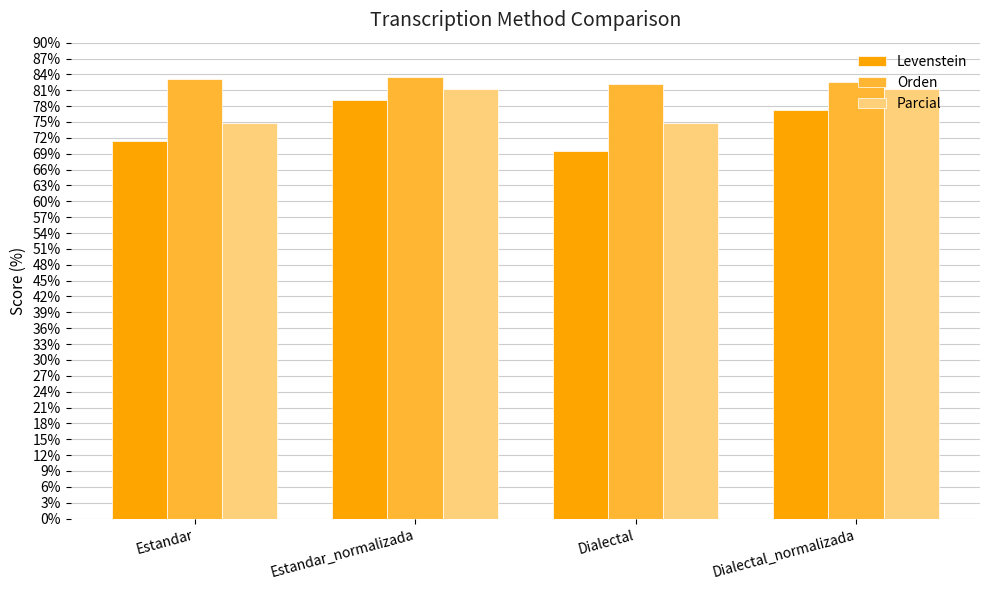

What is the total value across all series at Dialectal?

226.6